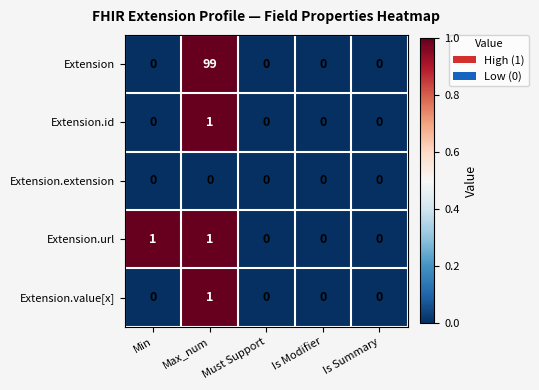

How many distinct data groups are displayed?

5